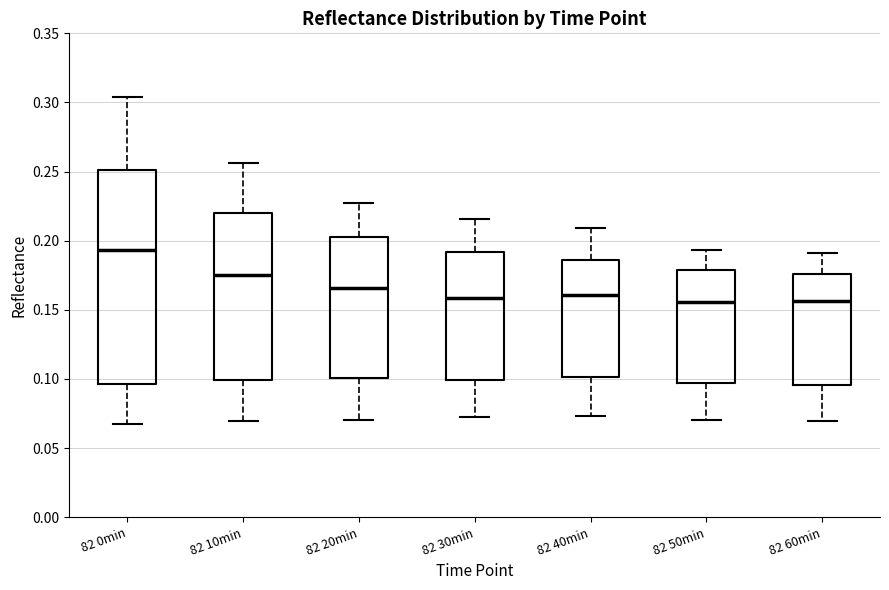

Reading left to right, transcribe this box plot: for each box, give where its median line is, the range the box spans, and where its two whiskers end, as read against the y-axis. The values are not printed on the chart, so give them approximately, as read against the axis.

82 0min: median 0.195, box 0.095 to 0.250, whiskers 0.070 to 0.305
82 10min: median 0.175, box 0.100 to 0.220, whiskers 0.070 to 0.255
82 20min: median 0.165, box 0.100 to 0.200, whiskers 0.070 to 0.225
82 30min: median 0.160, box 0.100 to 0.190, whiskers 0.070 to 0.215
82 40min: median 0.160, box 0.100 to 0.185, whiskers 0.075 to 0.210
82 50min: median 0.155, box 0.095 to 0.180, whiskers 0.070 to 0.195
82 60min: median 0.155, box 0.095 to 0.175, whiskers 0.070 to 0.190